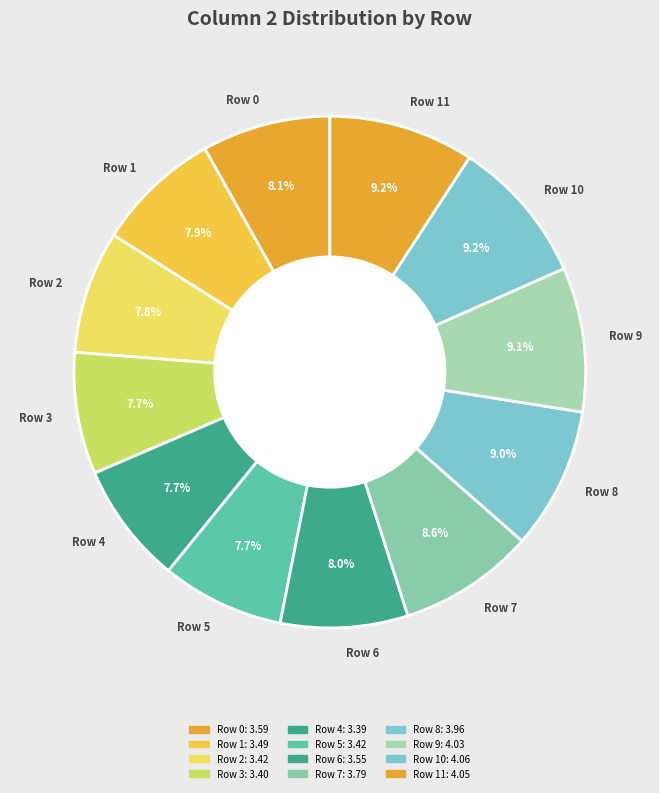

True or false: Row 10 accounts for 1% of the total.

False